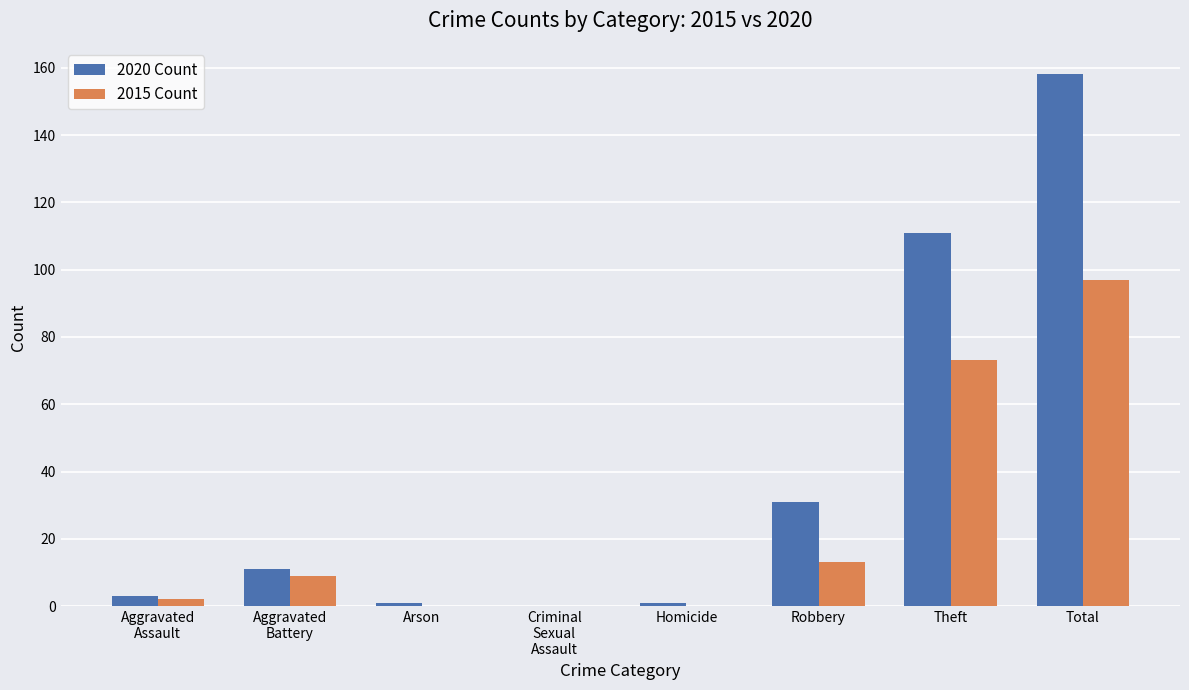

The value of 2015 Count at Arson is 30. True or false?

False